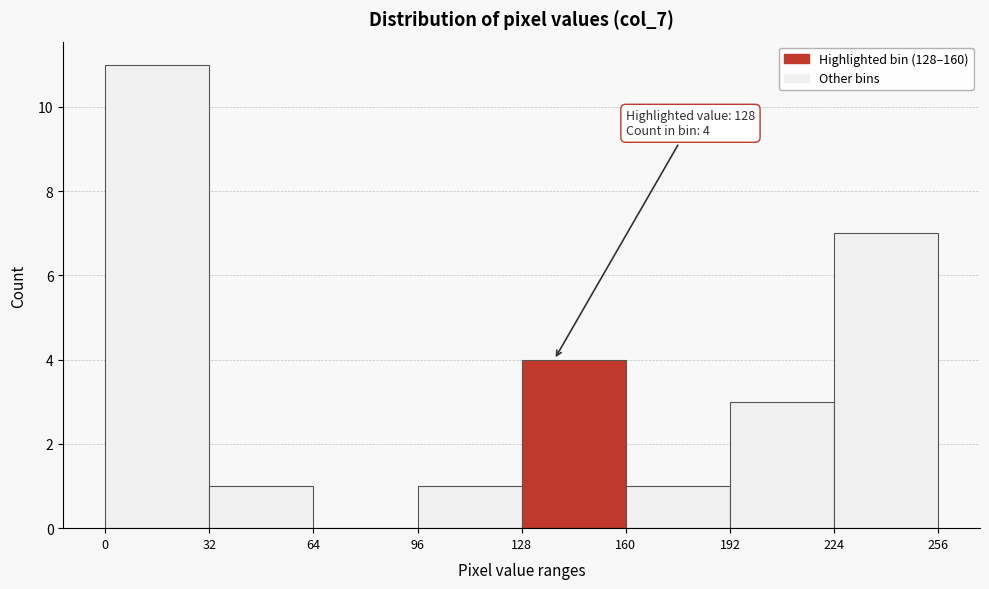

Over which range of the x-axis is the bar tallest?

0 to 32